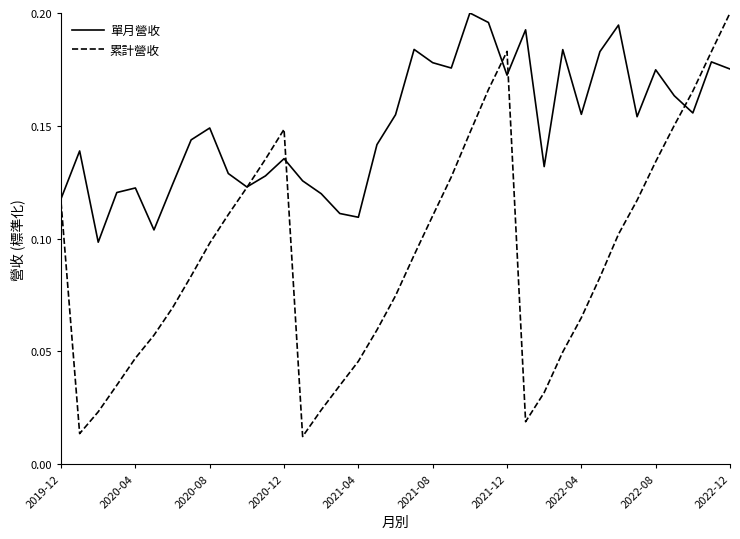

Rank the series by their average value, from lowest to highest.

累計營收, 單月營收